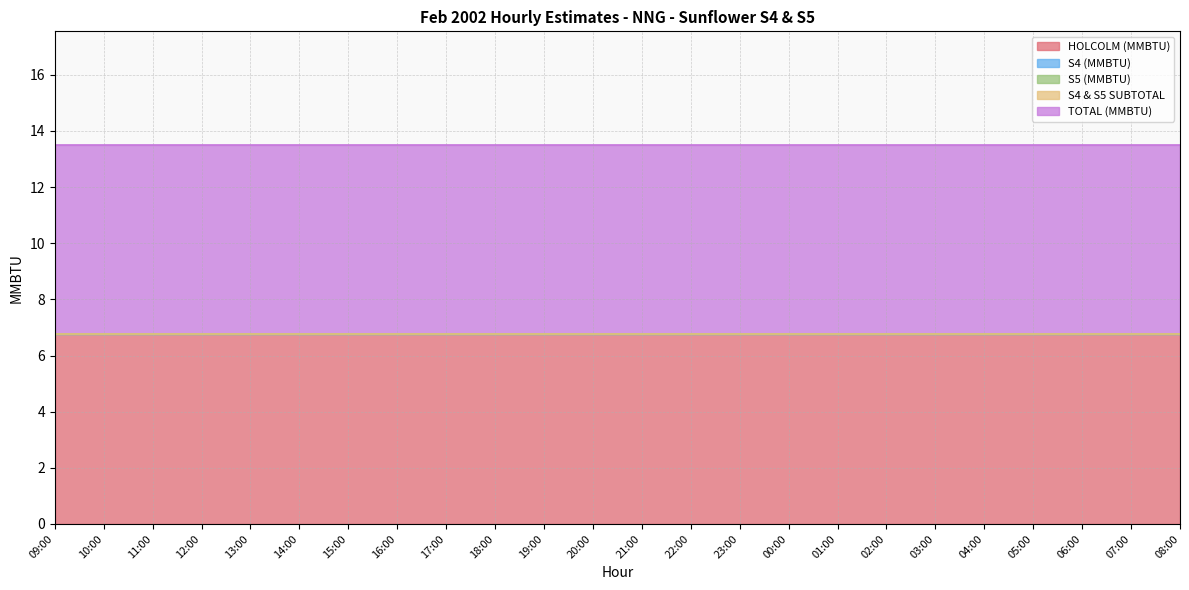

At which category is the sum across all series the highest?

09:00